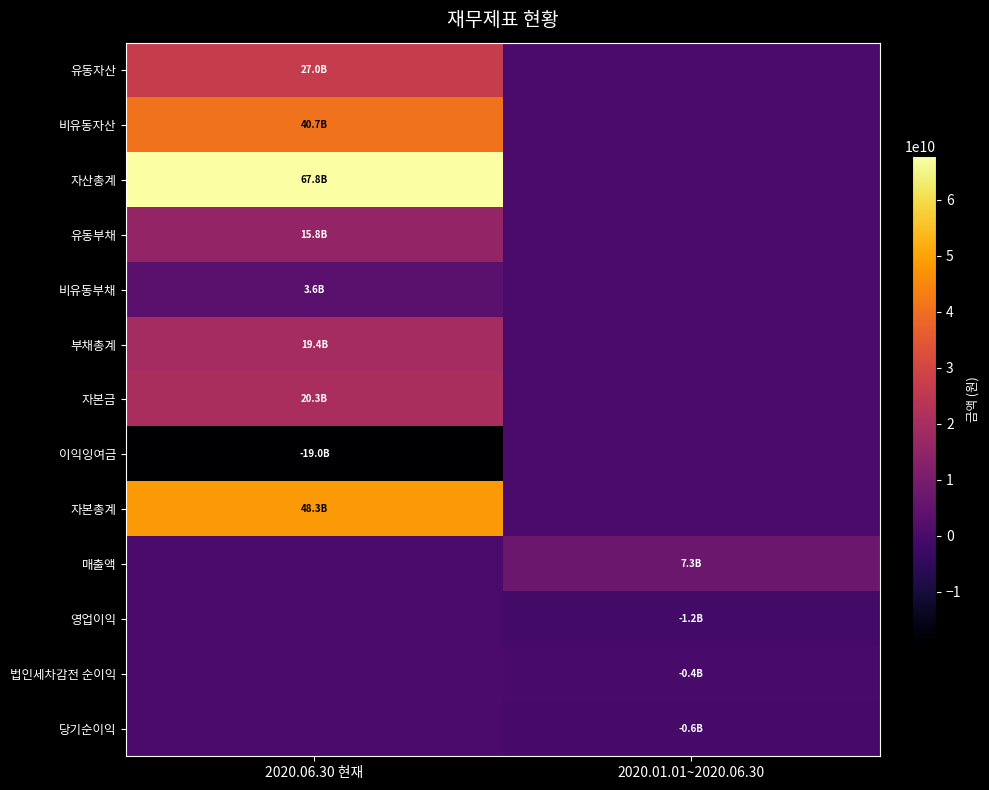

Rank the series by their maximum value, from highest to lowest.

자산총계, 자본총계, 비유동자산, 유동자산, 자본금, 부채총계, 유동부채, 매출액, 비유동부채, 이익잉여금, 영업이익, 법인세차감전 순이익, 당기순이익